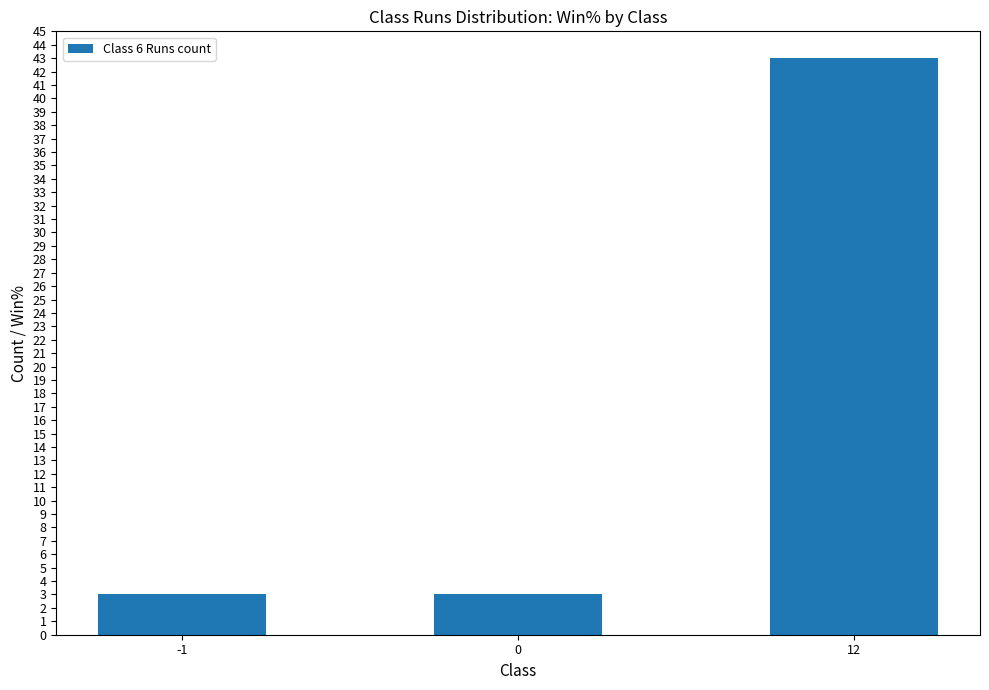

What is the sum of the values at 12 and -1?

46